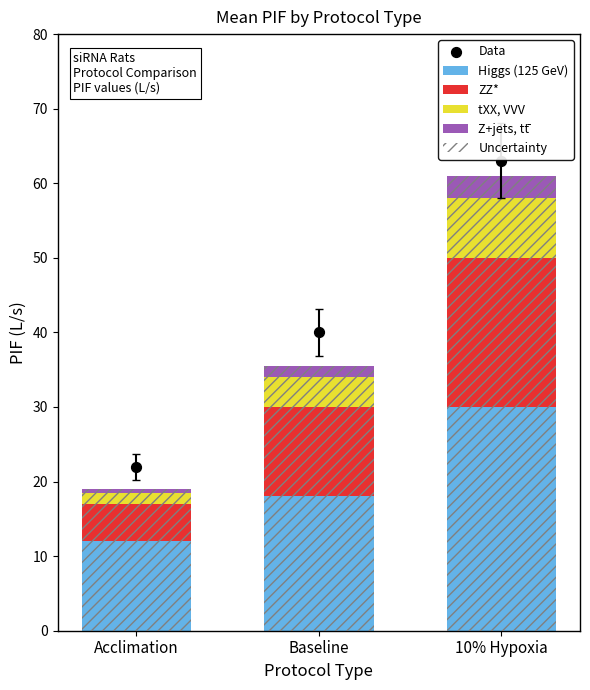

At how many categories does at least one series exceed 49?

1